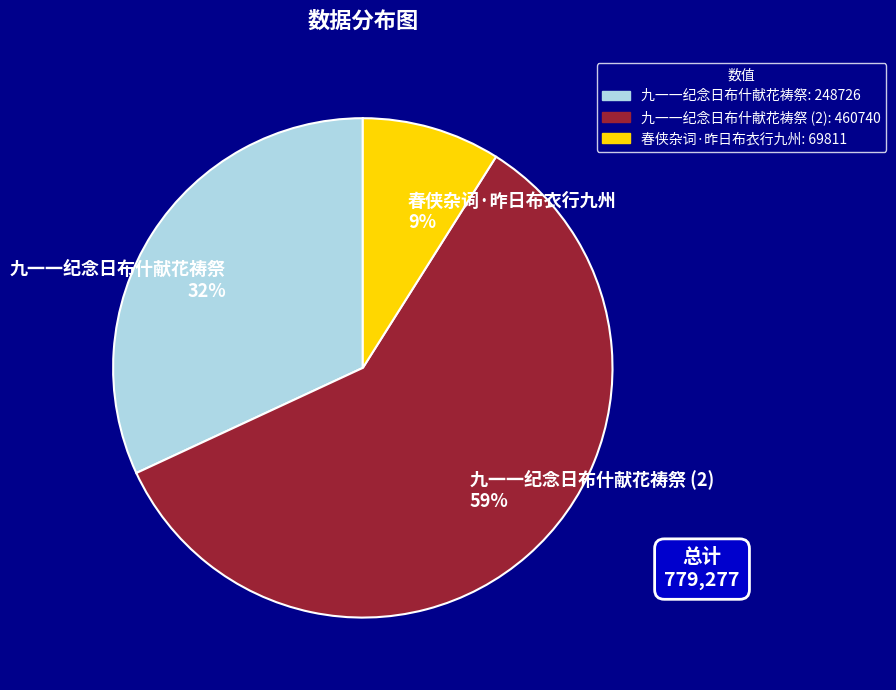

Approximately how many times larger is the value at 九一一纪念日布什献花祷祭 (2) 59% compared to 春侠杂词·昨日布衣行九州 9%?

6.6